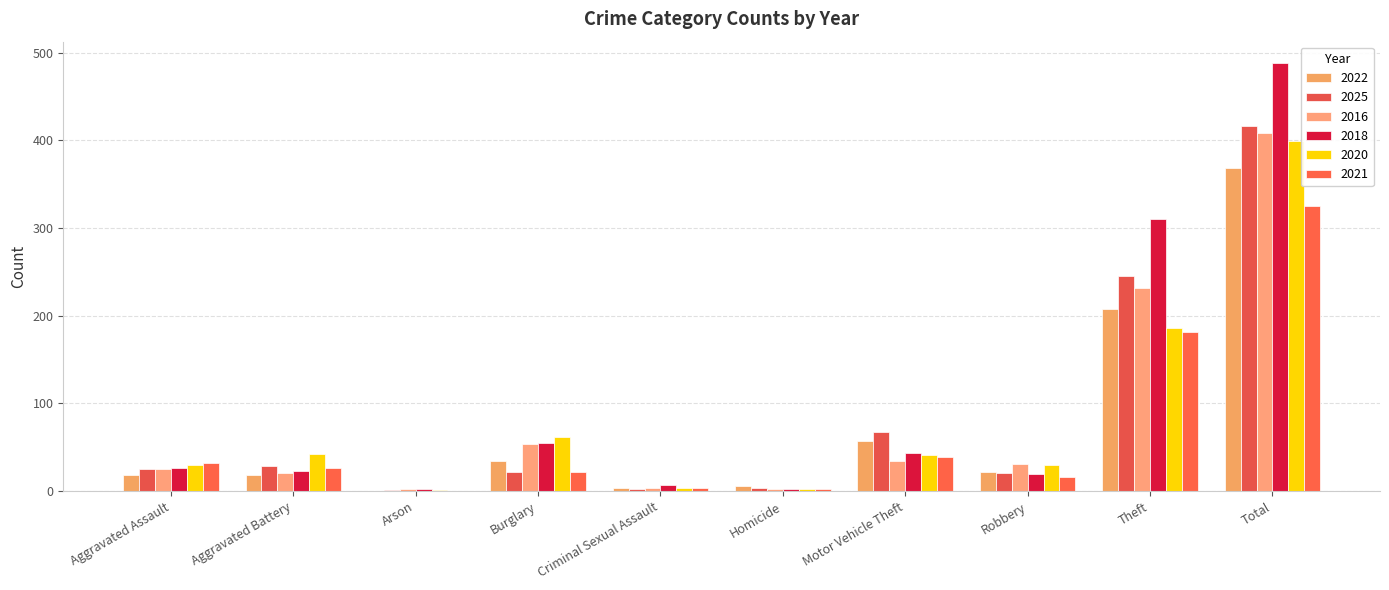

Which series has the largest total across all categories?

2018